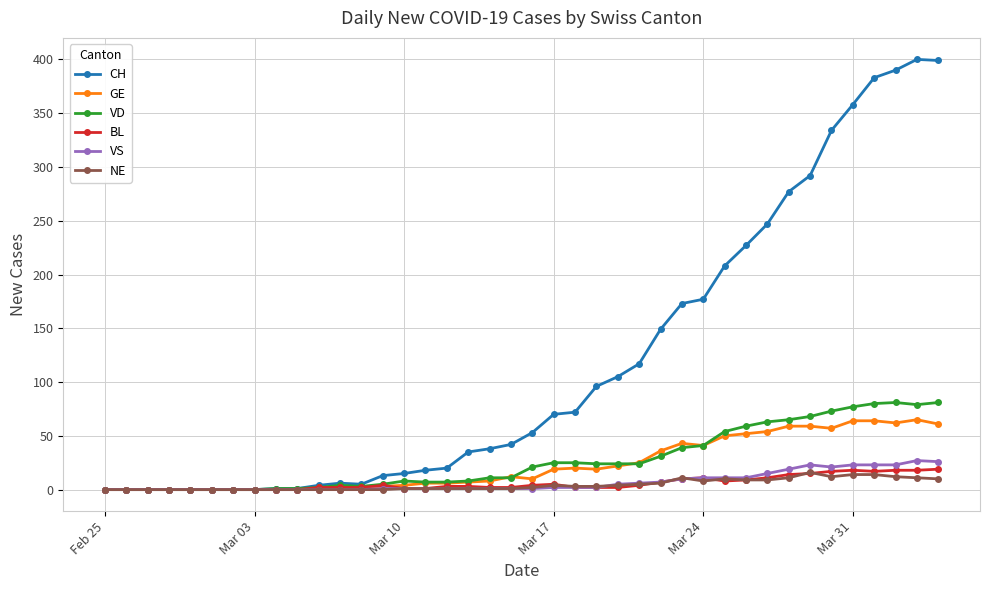

True or false: VD has more than 2 interior local peaks.

True